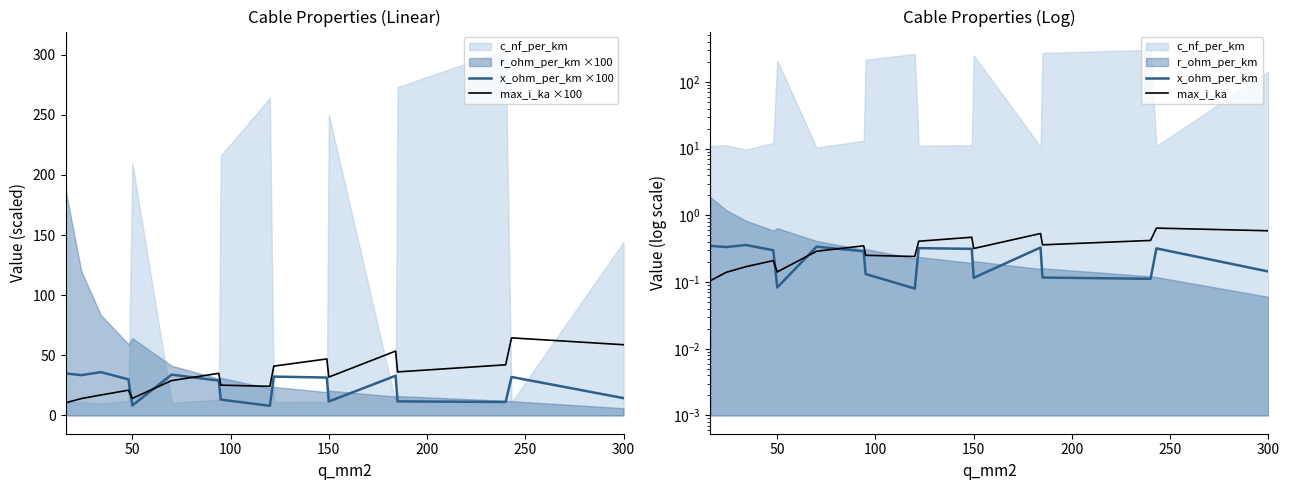

What is the smallest value displayed?

0.1